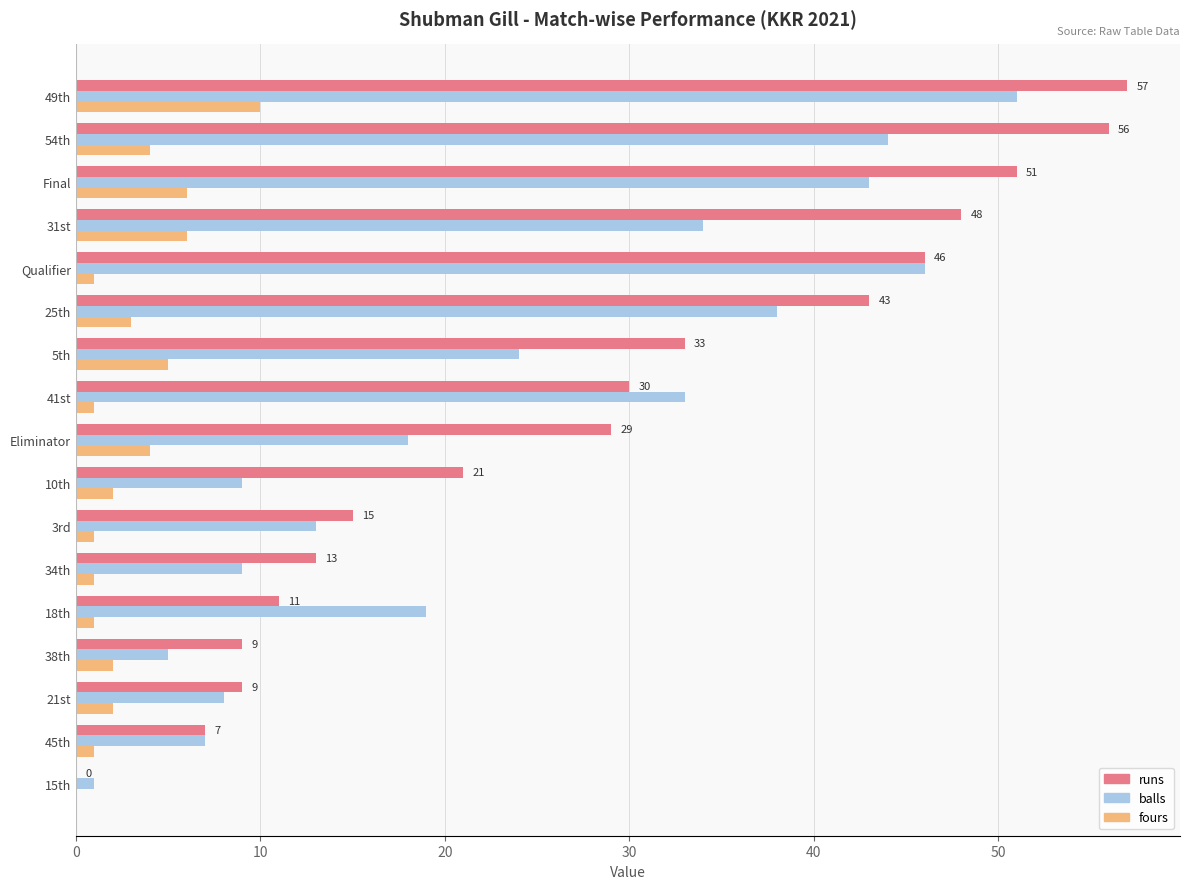

At which label is balls closest to 26?

5th